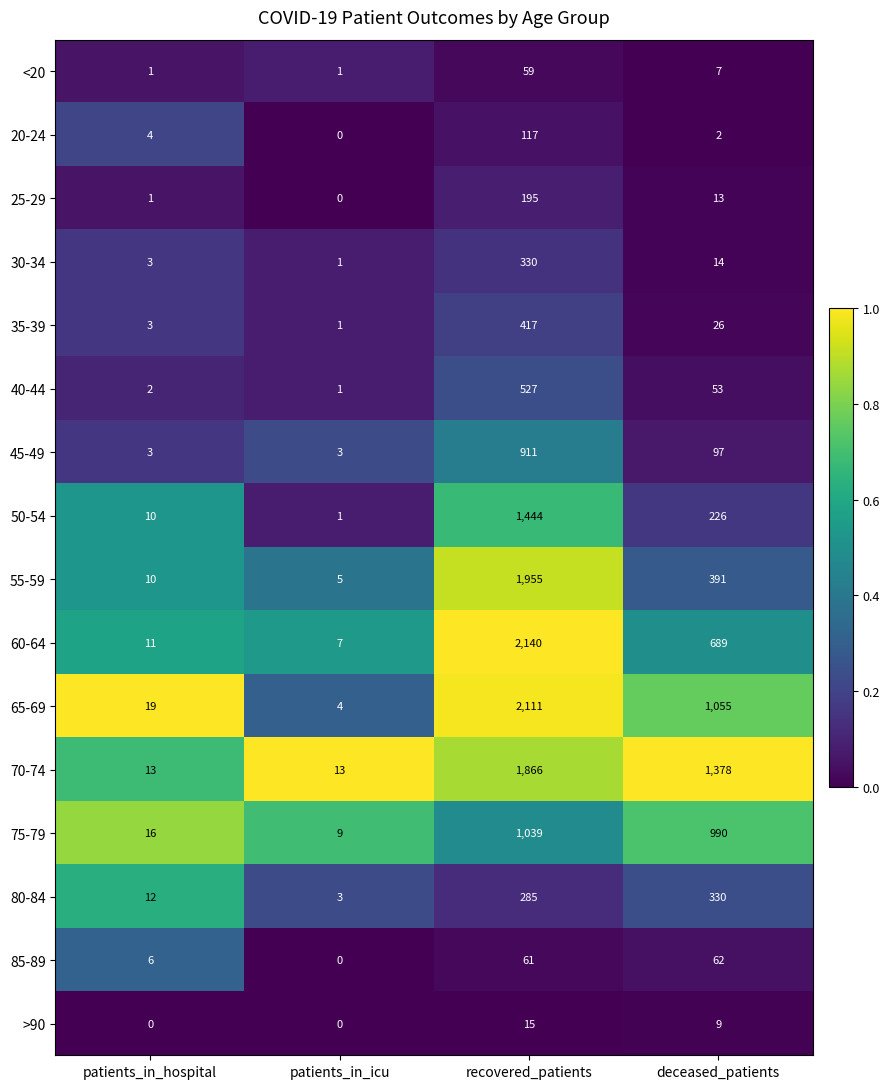

Where is >90 nearest to the value 7?

deceased_patients